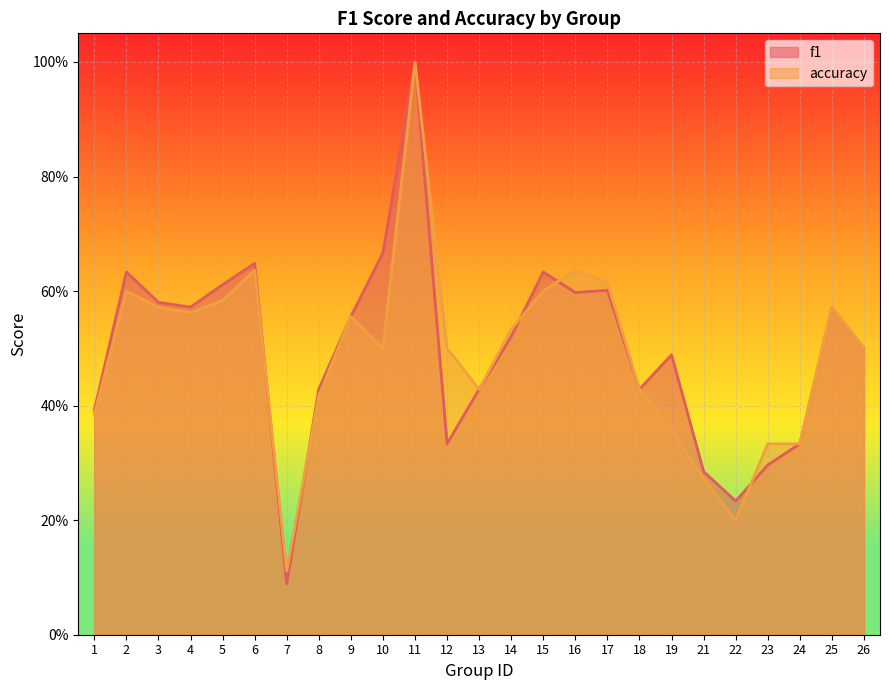

In f1, how many points are higher than both neighbors (excluding endpoints)?

7